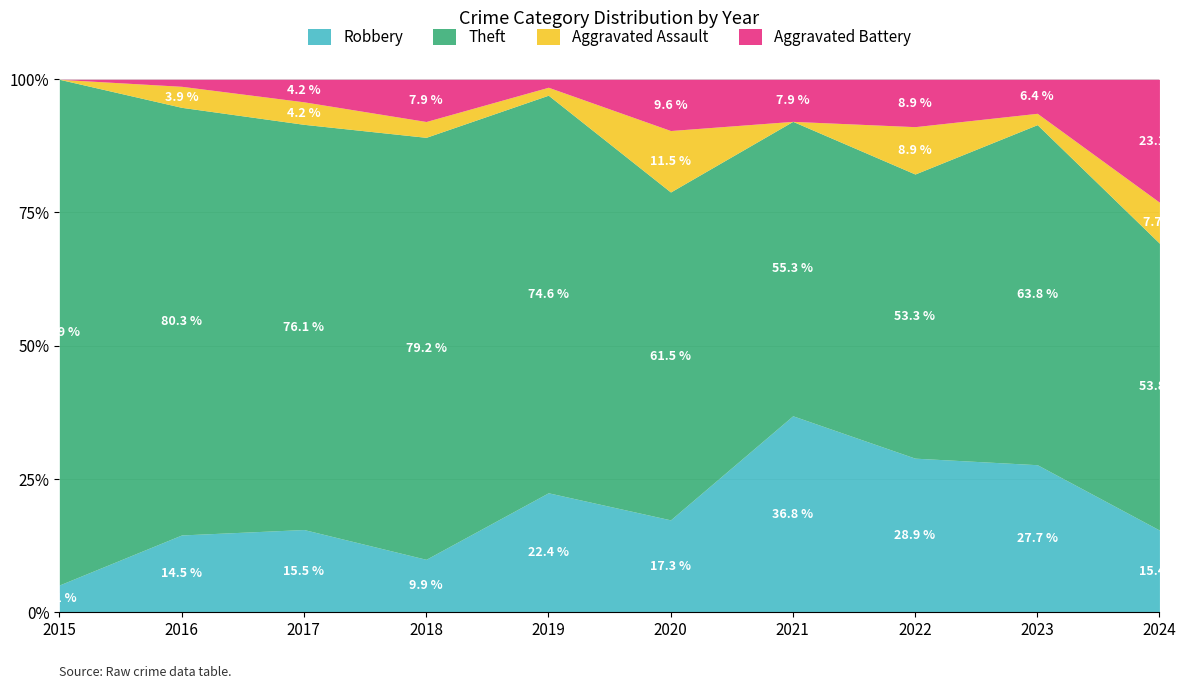

What is the total value across all series at 2018?

100.0